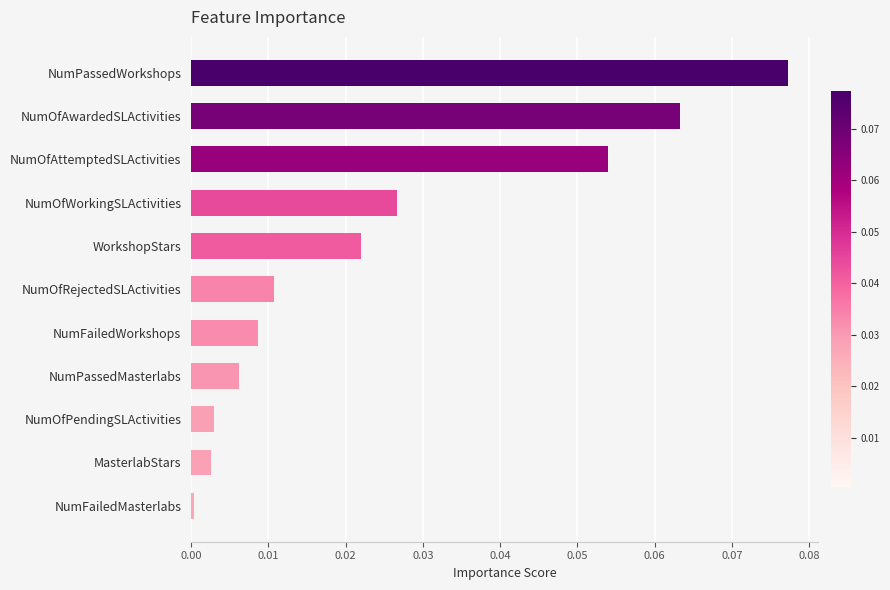

Between NumOfPendingSLActivities and WorkshopStars, which is larger?

WorkshopStars